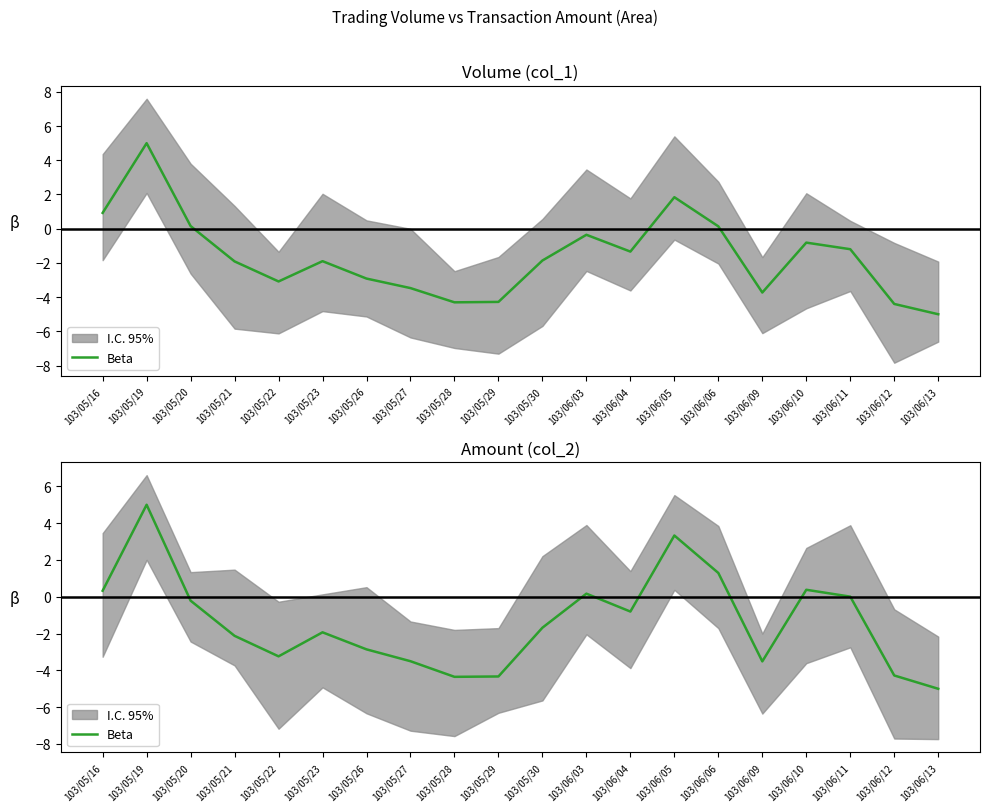

What is the label of the 10th point from the right?

103/05/30